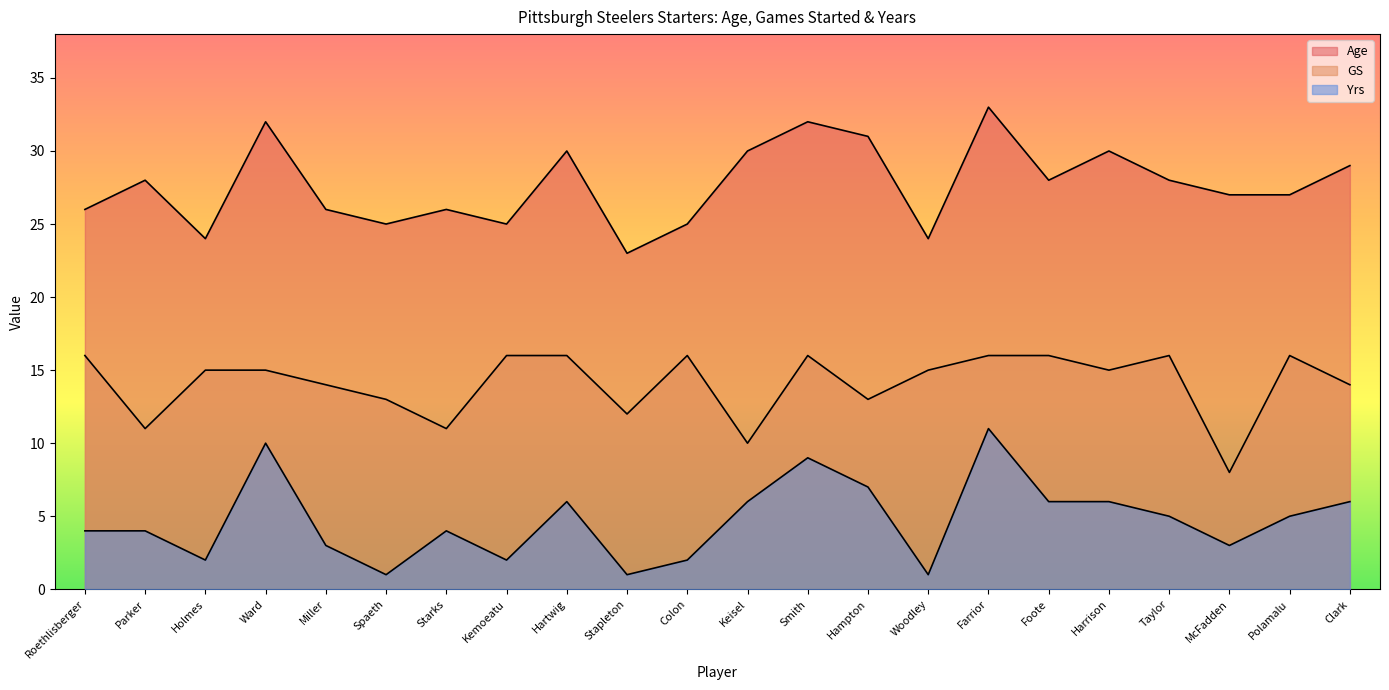

Rank the series by their average value, from highest to lowest.

Age, GS, Yrs